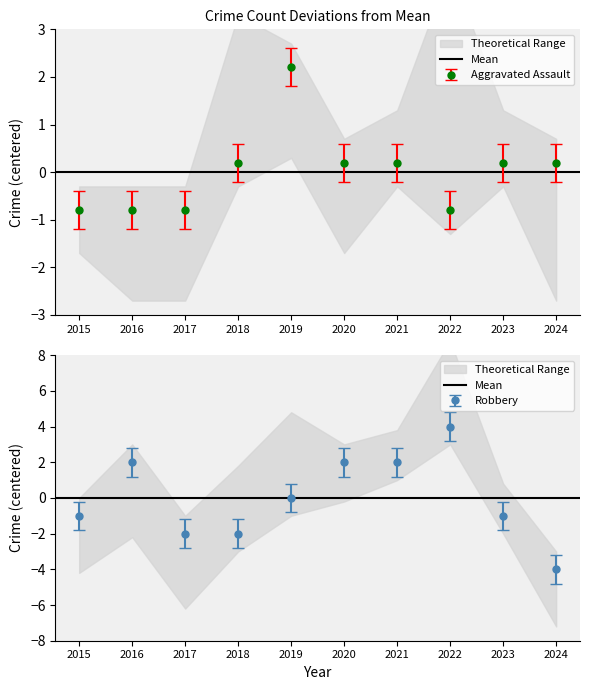

What is the value of the Robbery point at the 2nd from the left?

2